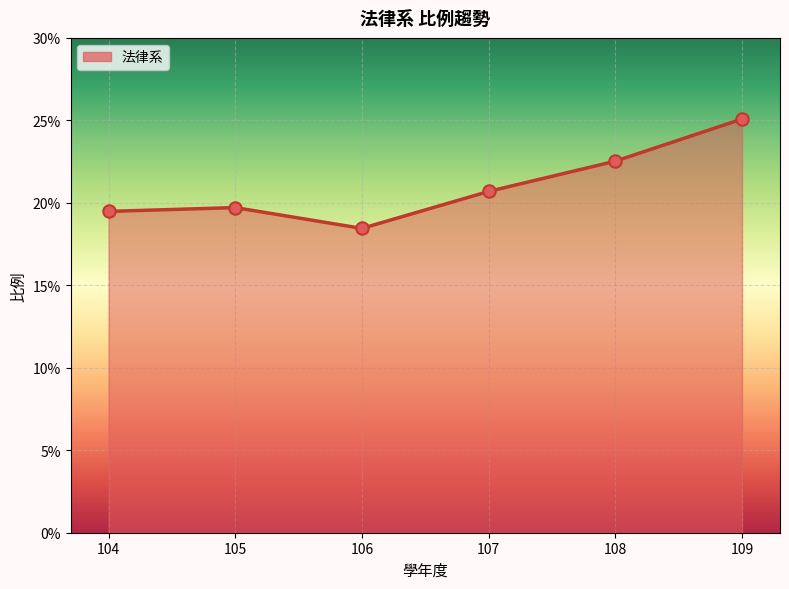

Which has a higher value, 108 or 109?

109